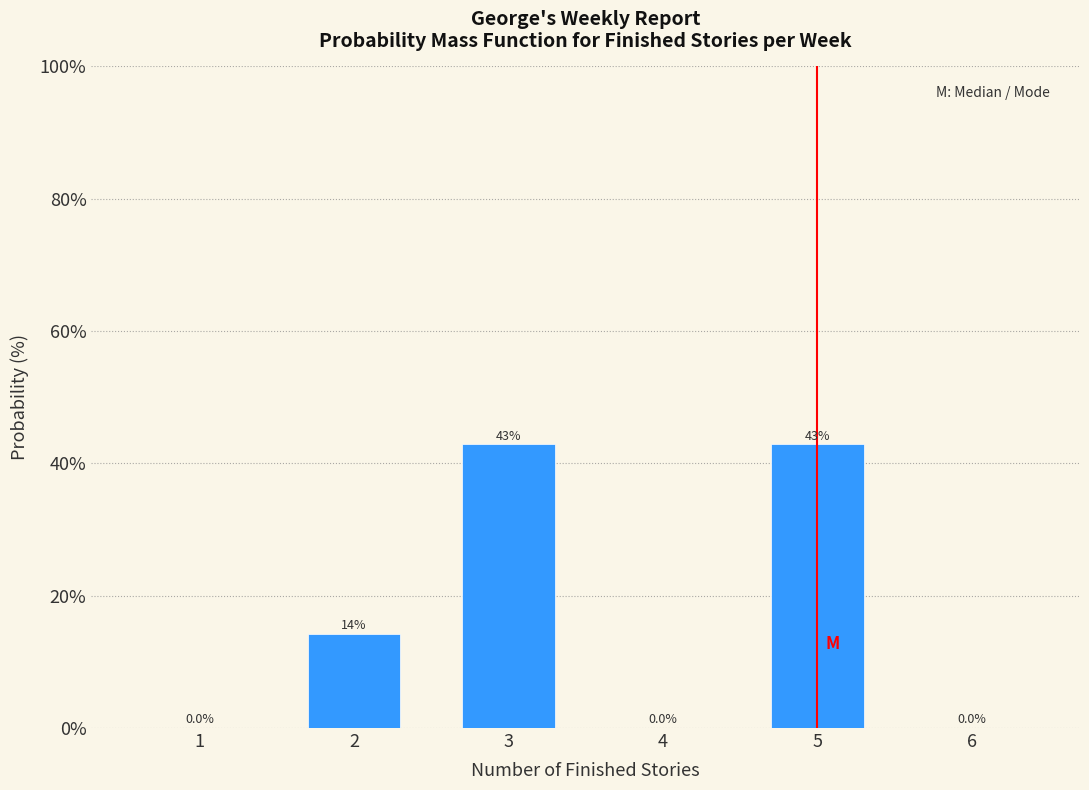

Reading right to left, extract all data points from this chart.

6=0.0	5=42.9	4=0.0	3=42.9	2=14.3	1=0.0